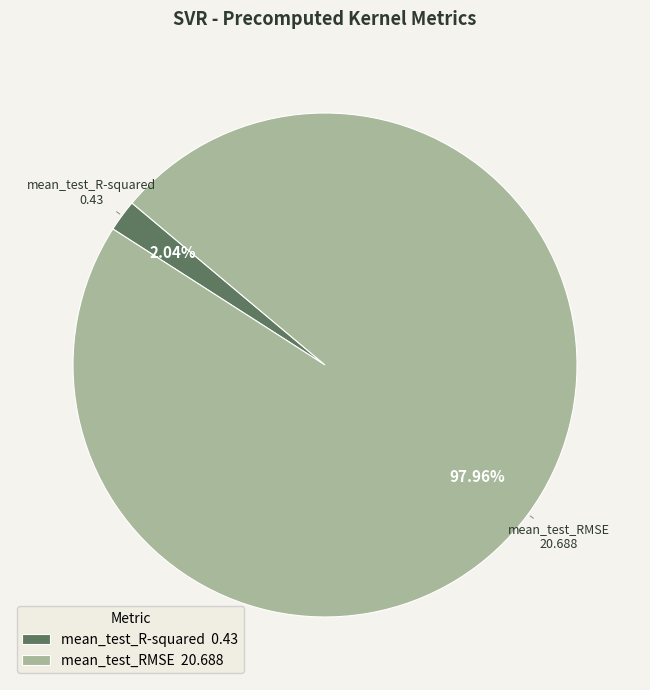

Is there a majority slice in this chart?

Yes